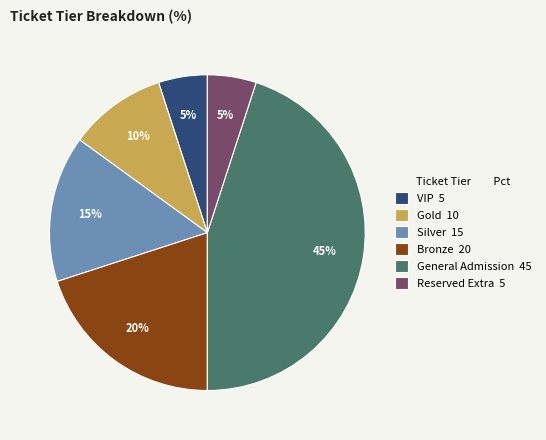

Combined, do Silver 15 and VIP 5 account for over 50%?

No